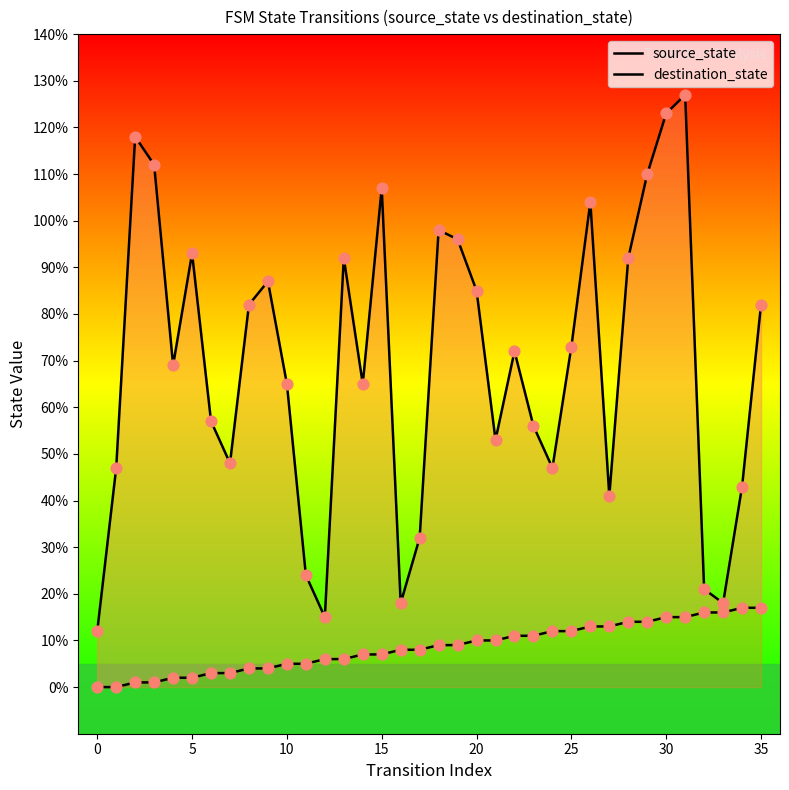

What are all the series names shown in the legend?

source_state, destination_state